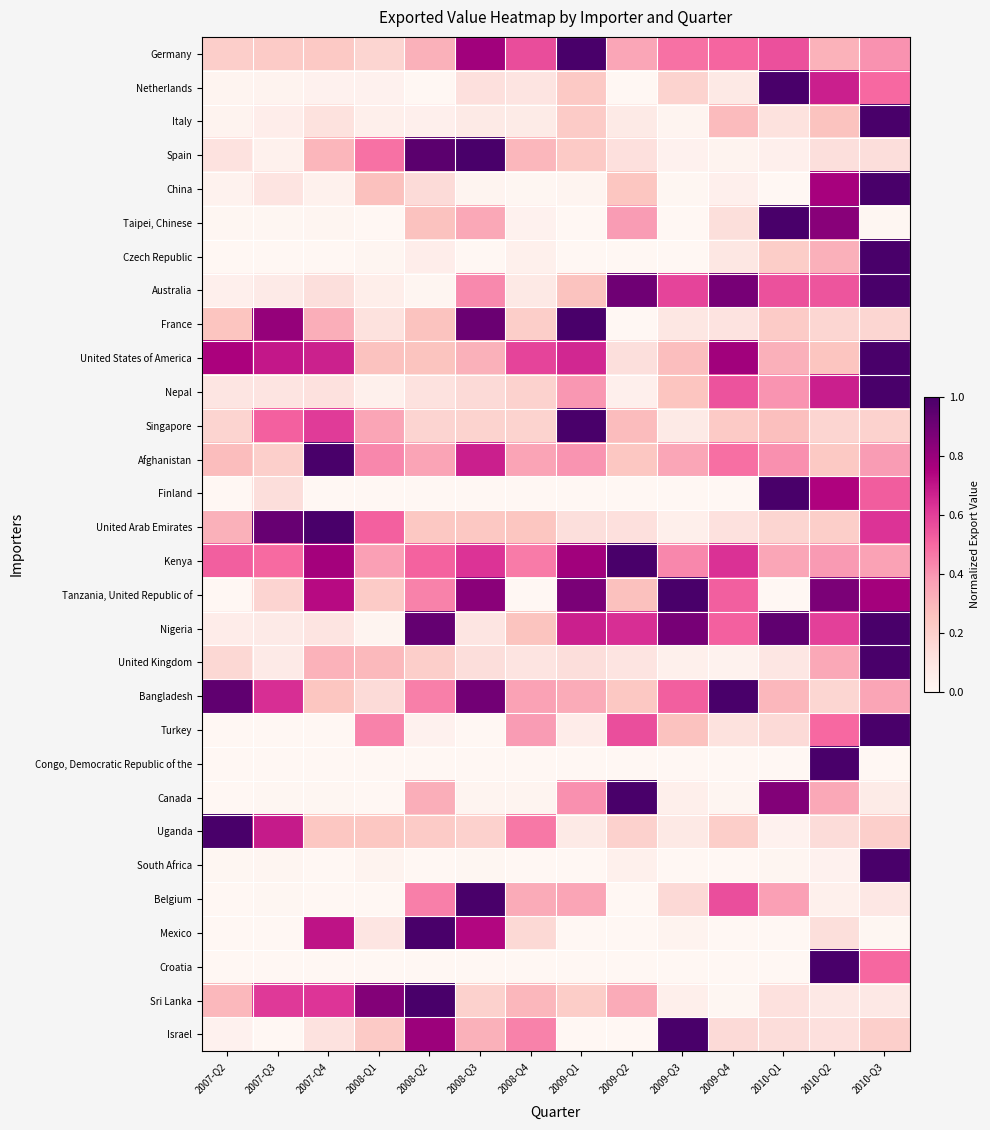

Reading left to right, what are all the values shown in this chart?

Germany: 2007-Q2=0.2	2007-Q3=0.2	2007-Q4=0.2	2008-Q1=0.2	2008-Q2=0.3	2008-Q3=0.8	2008-Q4=0.6	2009-Q1=1.0	2009-Q2=0.3	2009-Q3=0.5	2009-Q4=0.5	2010-Q1=0.6	2010-Q2=0.3	2010-Q3=0.4
Netherlands: 2007-Q2=0.0	2007-Q3=0.0	2007-Q4=0.0	2008-Q1=0.0	2008-Q2=0.0	2008-Q3=0.1	2008-Q4=0.1	2009-Q1=0.2	2009-Q2=0.0	2009-Q3=0.2	2009-Q4=0.1	2010-Q1=1.0	2010-Q2=0.7	2010-Q3=0.5
Italy: 2007-Q2=0.0	2007-Q3=0.1	2007-Q4=0.1	2008-Q1=0.0	2008-Q2=0.0	2008-Q3=0.1	2008-Q4=0.1	2009-Q1=0.2	2009-Q2=0.1	2009-Q3=0.0	2009-Q4=0.3	2010-Q1=0.1	2010-Q2=0.3	2010-Q3=1.0
Spain: 2007-Q2=0.1	2007-Q3=0.0	2007-Q4=0.3	2008-Q1=0.5	2008-Q2=1.0	2008-Q3=1.0	2008-Q4=0.3	2009-Q1=0.2	2009-Q2=0.1	2009-Q3=0.0	2009-Q4=0.0	2010-Q1=0.0	2010-Q2=0.1	2010-Q3=0.1
China: 2007-Q2=0.0	2007-Q3=0.1	2007-Q4=0.0	2008-Q1=0.3	2008-Q2=0.1	2008-Q3=0.0	2008-Q4=0.0	2009-Q1=0.0	2009-Q2=0.2	2009-Q3=0.0	2009-Q4=0.0	2010-Q1=0.0	2010-Q2=0.8	2010-Q3=1.0
Taipei, Chinese: 2007-Q2=0.0	2007-Q3=0.0	2007-Q4=0.0	2008-Q1=0.0	2008-Q2=0.3	2008-Q3=0.3	2008-Q4=0.0	2009-Q1=0.0	2009-Q2=0.4	2009-Q3=0.0	2009-Q4=0.1	2010-Q1=1.0	2010-Q2=0.8	2010-Q3=0.0
Czech Republic: 2007-Q2=0.0	2007-Q3=0.0	2007-Q4=0.0	2008-Q1=0.0	2008-Q2=0.1	2008-Q3=0.0	2008-Q4=0.0	2009-Q1=0.0	2009-Q2=0.0	2009-Q3=0.0	2009-Q4=0.1	2010-Q1=0.2	2010-Q2=0.3	2010-Q3=1.0
Australia: 2007-Q2=0.0	2007-Q3=0.1	2007-Q4=0.1	2008-Q1=0.0	2008-Q2=0.0	2008-Q3=0.4	2008-Q4=0.1	2009-Q1=0.3	2009-Q2=0.9	2009-Q3=0.6	2009-Q4=0.9	2010-Q1=0.6	2010-Q2=0.5	2010-Q3=1.0
France: 2007-Q2=0.2	2007-Q3=0.8	2007-Q4=0.3	2008-Q1=0.1	2008-Q2=0.3	2008-Q3=0.9	2008-Q4=0.2	2009-Q1=1.0	2009-Q2=0.0	2009-Q3=0.1	2009-Q4=0.1	2010-Q1=0.2	2010-Q2=0.2	2010-Q3=0.2
United States of America: 2007-Q2=0.8	2007-Q3=0.7	2007-Q4=0.7	2008-Q1=0.3	2008-Q2=0.3	2008-Q3=0.3	2008-Q4=0.6	2009-Q1=0.7	2009-Q2=0.1	2009-Q3=0.3	2009-Q4=0.8	2010-Q1=0.3	2010-Q2=0.2	2010-Q3=1.0
Nepal: 2007-Q2=0.1	2007-Q3=0.1	2007-Q4=0.1	2008-Q1=0.0	2008-Q2=0.1	2008-Q3=0.1	2008-Q4=0.2	2009-Q1=0.4	2009-Q2=0.0	2009-Q3=0.2	2009-Q4=0.5	2010-Q1=0.4	2010-Q2=0.7	2010-Q3=1.0
Singapore: 2007-Q2=0.2	2007-Q3=0.5	2007-Q4=0.6	2008-Q1=0.4	2008-Q2=0.2	2008-Q3=0.2	2008-Q4=0.2	2009-Q1=1.0	2009-Q2=0.3	2009-Q3=0.1	2009-Q4=0.2	2010-Q1=0.3	2010-Q2=0.2	2010-Q3=0.2
Afghanistan: 2007-Q2=0.3	2007-Q3=0.2	2007-Q4=1.0	2008-Q1=0.4	2008-Q2=0.4	2008-Q3=0.7	2008-Q4=0.4	2009-Q1=0.4	2009-Q2=0.2	2009-Q3=0.3	2009-Q4=0.5	2010-Q1=0.4	2010-Q2=0.2	2010-Q3=0.4
Finland: 2007-Q2=0.0	2007-Q3=0.1	2007-Q4=0.0	2008-Q1=0.0	2008-Q2=0.0	2008-Q3=0.0	2008-Q4=0.0	2009-Q1=0.0	2009-Q2=0.0	2009-Q3=0.0	2009-Q4=0.0	2010-Q1=1.0	2010-Q2=0.7	2010-Q3=0.5
United Arab Emirates: 2007-Q2=0.3	2007-Q3=0.9	2007-Q4=1.0	2008-Q1=0.5	2008-Q2=0.2	2008-Q3=0.2	2008-Q4=0.2	2009-Q1=0.1	2009-Q2=0.1	2009-Q3=0.0	2009-Q4=0.1	2010-Q1=0.2	2010-Q2=0.2	2010-Q3=0.6
Kenya: 2007-Q2=0.5	2007-Q3=0.5	2007-Q4=0.8	2008-Q1=0.4	2008-Q2=0.5	2008-Q3=0.6	2008-Q4=0.5	2009-Q1=0.8	2009-Q2=1.0	2009-Q3=0.4	2009-Q4=0.6	2010-Q1=0.4	2010-Q2=0.4	2010-Q3=0.4
Tanzania, United Republic of: 2007-Q2=0.0	2007-Q3=0.2	2007-Q4=0.7	2008-Q1=0.2	2008-Q2=0.4	2008-Q3=0.8	2008-Q4=0.0	2009-Q1=0.9	2009-Q2=0.3	2009-Q3=1.0	2009-Q4=0.5	2010-Q1=0.0	2010-Q2=0.9	2010-Q3=0.8
Nigeria: 2007-Q2=0.1	2007-Q3=0.1	2007-Q4=0.1	2008-Q1=0.0	2008-Q2=0.9	2008-Q3=0.1	2008-Q4=0.3	2009-Q1=0.7	2009-Q2=0.6	2009-Q3=0.9	2009-Q4=0.5	2010-Q1=0.9	2010-Q2=0.6	2010-Q3=1.0
United Kingdom: 2007-Q2=0.2	2007-Q3=0.1	2007-Q4=0.3	2008-Q1=0.3	2008-Q2=0.2	2008-Q3=0.1	2008-Q4=0.1	2009-Q1=0.1	2009-Q2=0.1	2009-Q3=0.0	2009-Q4=0.0	2010-Q1=0.1	2010-Q2=0.3	2010-Q3=1.0
Bangladesh: 2007-Q2=0.9	2007-Q3=0.6	2007-Q4=0.2	2008-Q1=0.1	2008-Q2=0.4	2008-Q3=0.9	2008-Q4=0.4	2009-Q1=0.3	2009-Q2=0.2	2009-Q3=0.5	2009-Q4=1.0	2010-Q1=0.3	2010-Q2=0.2	2010-Q3=0.4
Turkey: 2007-Q2=0.0	2007-Q3=0.0	2007-Q4=0.0	2008-Q1=0.4	2008-Q2=0.0	2008-Q3=0.0	2008-Q4=0.4	2009-Q1=0.1	2009-Q2=0.6	2009-Q3=0.3	2009-Q4=0.1	2010-Q1=0.1	2010-Q2=0.5	2010-Q3=1.0
Congo, Democratic Republic of the: 2007-Q2=0.0	2007-Q3=0.0	2007-Q4=0.0	2008-Q1=0.0	2008-Q2=0.0	2008-Q3=0.0	2008-Q4=0.0	2009-Q1=0.0	2009-Q2=0.0	2009-Q3=0.0	2009-Q4=0.0	2010-Q1=0.0	2010-Q2=1.0	2010-Q3=0.0
Canada: 2007-Q2=0.0	2007-Q3=0.0	2007-Q4=0.0	2008-Q1=0.0	2008-Q2=0.3	2008-Q3=0.0	2008-Q4=0.0	2009-Q1=0.4	2009-Q2=1.0	2009-Q3=0.0	2009-Q4=0.0	2010-Q1=0.9	2010-Q2=0.3	2010-Q3=0.1
Uganda: 2007-Q2=1.0	2007-Q3=0.7	2007-Q4=0.2	2008-Q1=0.2	2008-Q2=0.2	2008-Q3=0.2	2008-Q4=0.5	2009-Q1=0.1	2009-Q2=0.2	2009-Q3=0.1	2009-Q4=0.2	2010-Q1=0.0	2010-Q2=0.1	2010-Q3=0.2
South Africa: 2007-Q2=0.0	2007-Q3=0.0	2007-Q4=0.0	2008-Q1=0.0	2008-Q2=0.0	2008-Q3=0.0	2008-Q4=0.0	2009-Q1=0.0	2009-Q2=0.0	2009-Q3=0.0	2009-Q4=0.0	2010-Q1=0.0	2010-Q2=0.0	2010-Q3=1.0
Belgium: 2007-Q2=0.0	2007-Q3=0.0	2007-Q4=0.0	2008-Q1=0.0	2008-Q2=0.4	2008-Q3=1.0	2008-Q4=0.3	2009-Q1=0.4	2009-Q2=0.0	2009-Q3=0.2	2009-Q4=0.6	2010-Q1=0.4	2010-Q2=0.0	2010-Q3=0.1
Mexico: 2007-Q2=0.0	2007-Q3=0.0	2007-Q4=0.7	2008-Q1=0.1	2008-Q2=1.0	2008-Q3=0.7	2008-Q4=0.2	2009-Q1=0.0	2009-Q2=0.0	2009-Q3=0.0	2009-Q4=0.0	2010-Q1=0.0	2010-Q2=0.1	2010-Q3=0.0
Croatia: 2007-Q2=0.0	2007-Q3=0.0	2007-Q4=0.0	2008-Q1=0.0	2008-Q2=0.0	2008-Q3=0.0	2008-Q4=0.0	2009-Q1=0.0	2009-Q2=0.0	2009-Q3=0.0	2009-Q4=0.0	2010-Q1=0.0	2010-Q2=1.0	2010-Q3=0.5
Sri Lanka: 2007-Q2=0.3	2007-Q3=0.6	2007-Q4=0.6	2008-Q1=0.8	2008-Q2=1.0	2008-Q3=0.2	2008-Q4=0.3	2009-Q1=0.2	2009-Q2=0.3	2009-Q3=0.0	2009-Q4=0.0	2010-Q1=0.1	2010-Q2=0.1	2010-Q3=0.1
Israel: 2007-Q2=0.0	2007-Q3=0.0	2007-Q4=0.1	2008-Q1=0.2	2008-Q2=0.8	2008-Q3=0.3	2008-Q4=0.4	2009-Q1=0.0	2009-Q2=0.0	2009-Q3=1.0	2009-Q4=0.1	2010-Q1=0.1	2010-Q2=0.1	2010-Q3=0.2